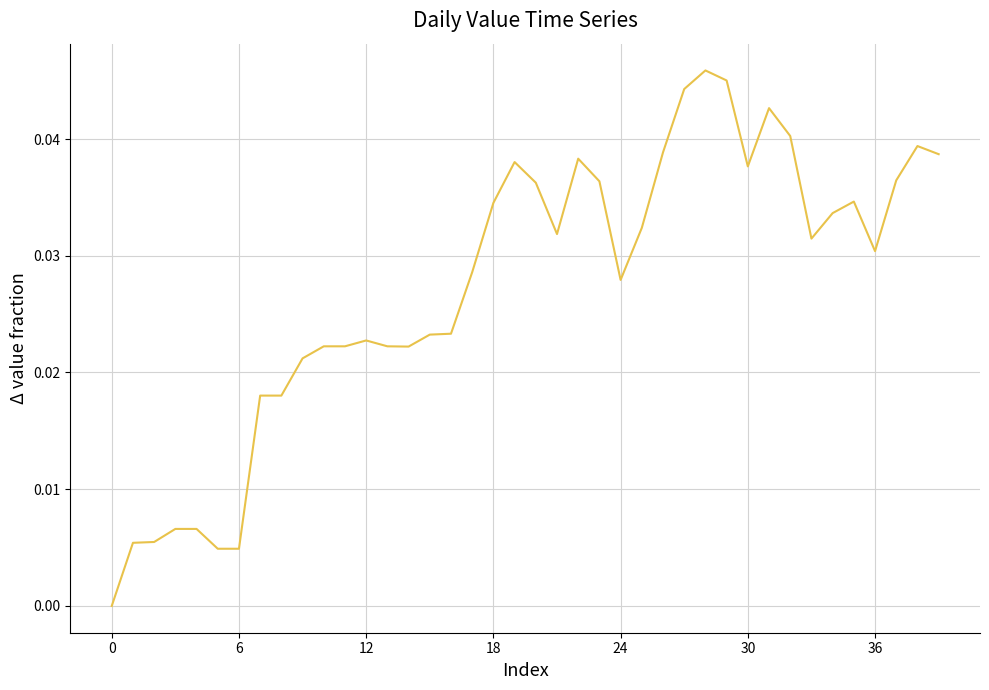

How many lines are shown in the chart?

1